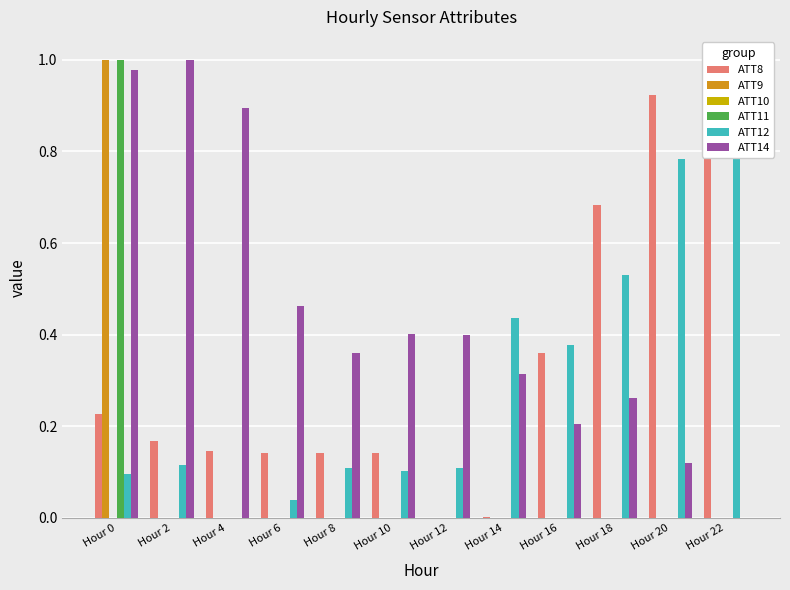

At Hour 8, list the series in order from smallest to largest.

ATT9, ATT10, ATT11, ATT12, ATT8, ATT14